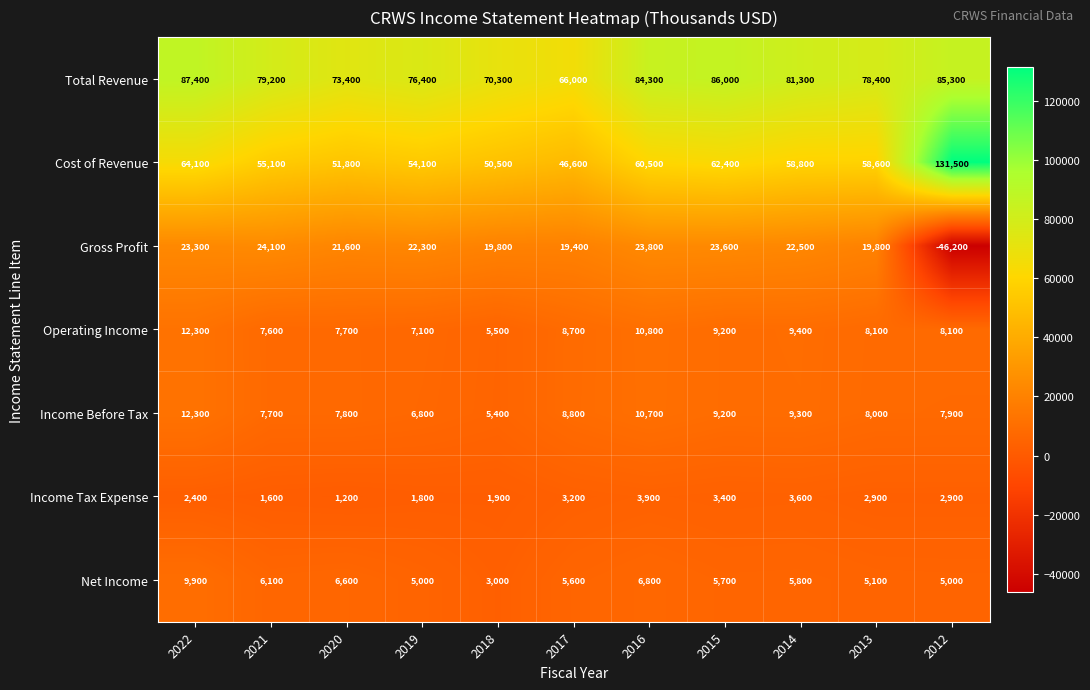

What is the approximate value of Gross Profit at 2021?

24100